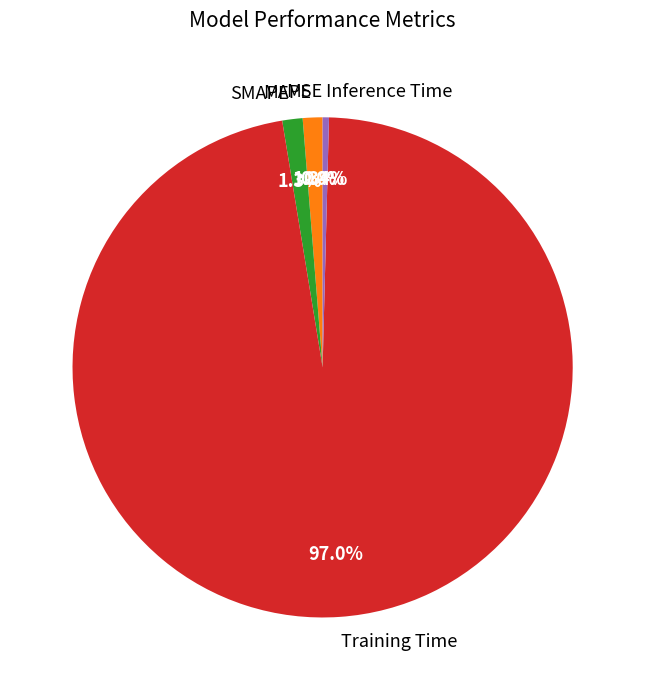

Which has a higher value, Training Time or SMAPE?

Training Time